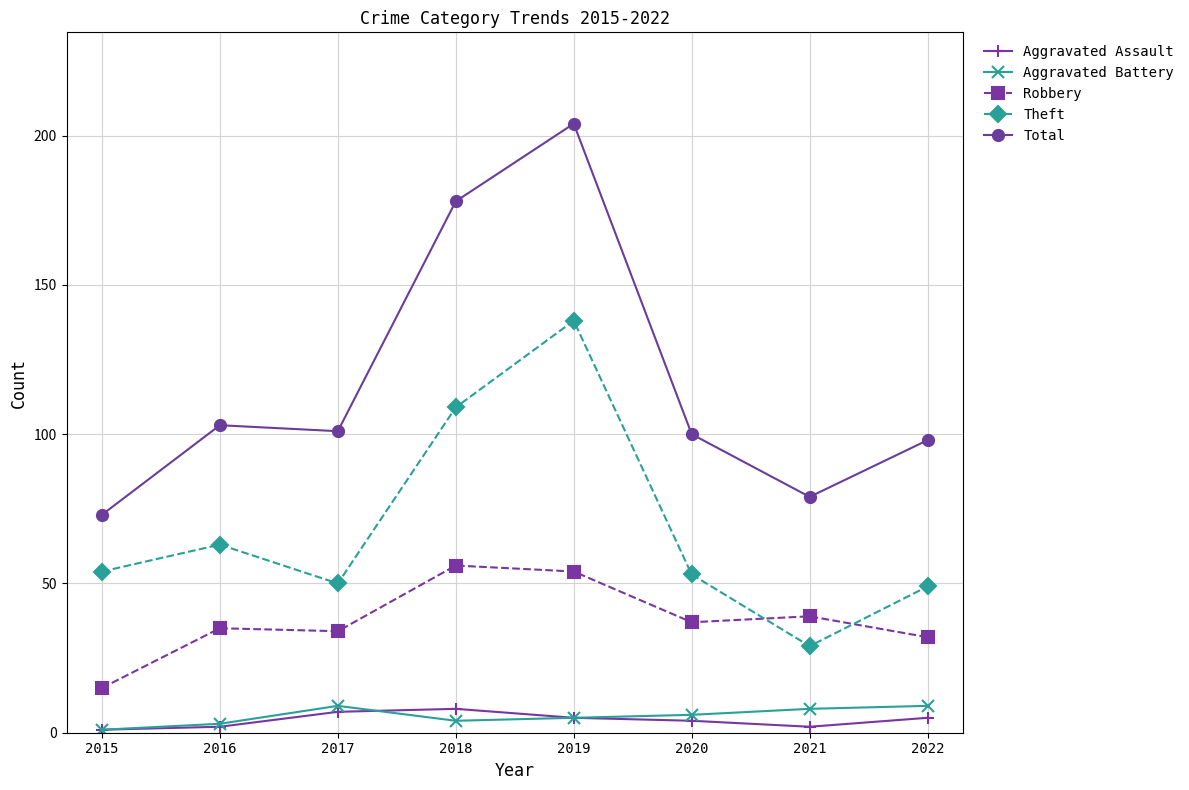

What is the value of the Aggravated Assault point at the 4th from the left?

8